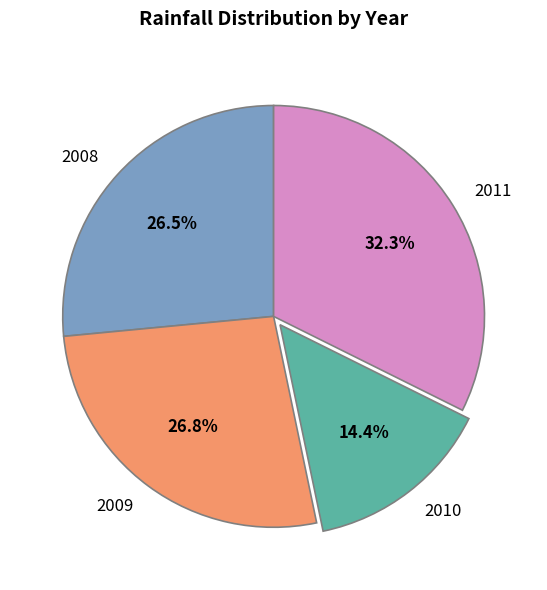

Is the sum of 2010 and 2009 greater than half?

No